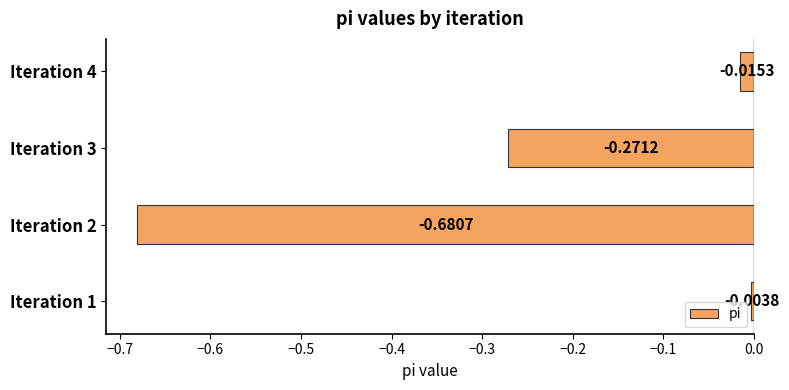

What is the difference between the maximum and minimum values?

0.7